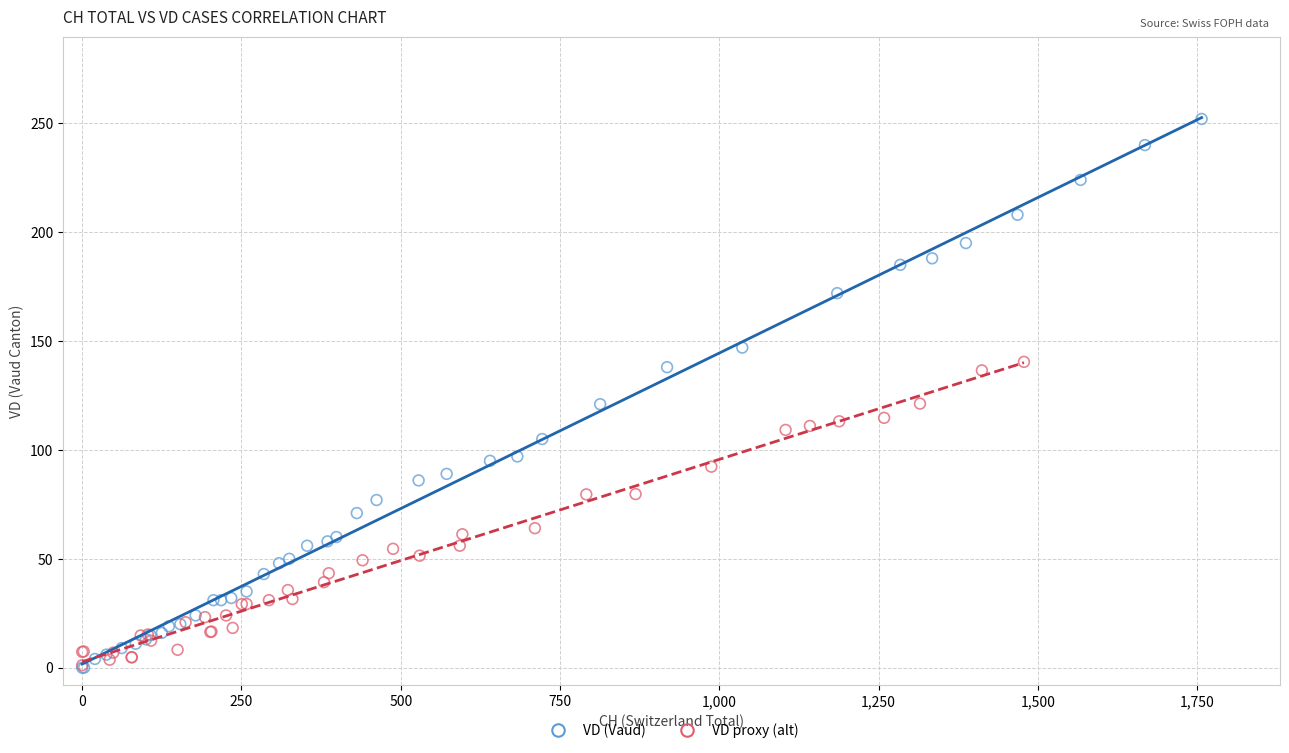

Which series has the largest Y range (max minus min)?

VD (Vaud)